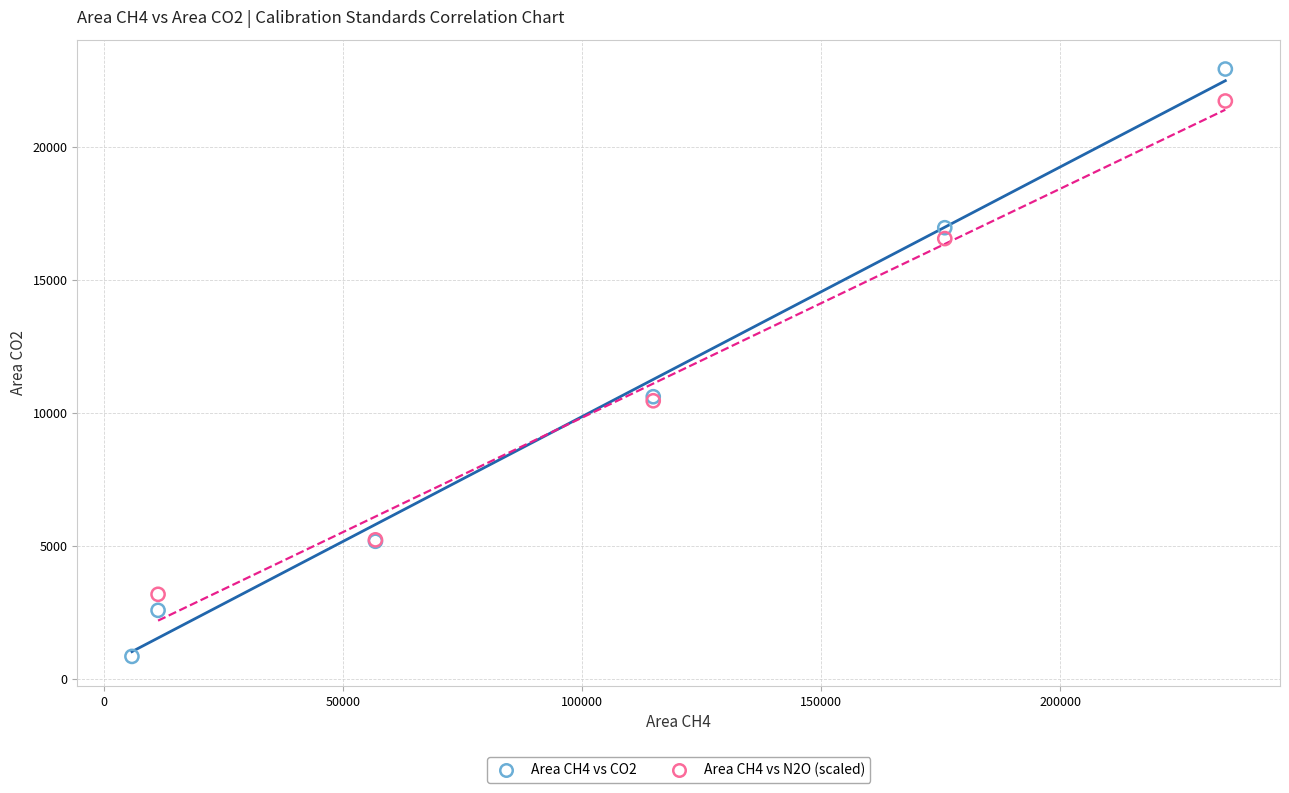

Which series reaches the minimum Y coordinate?

Area CH4 vs CO2